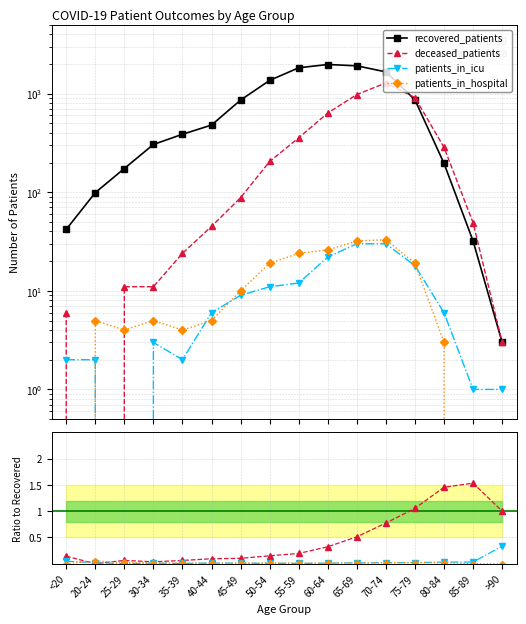

How many interior local valleys does the patients_in_hospital series have?

2